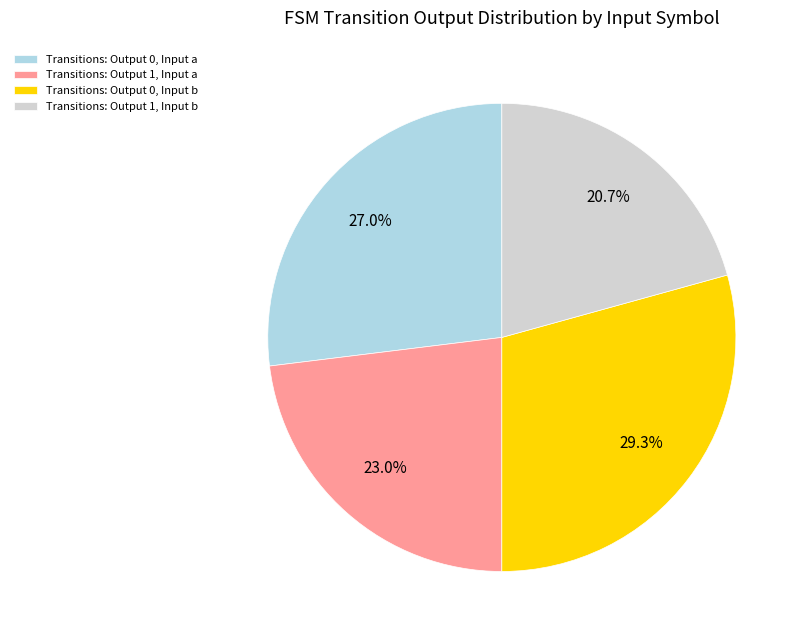

Which slice is the smallest?

Transitions: Output 1, Input b